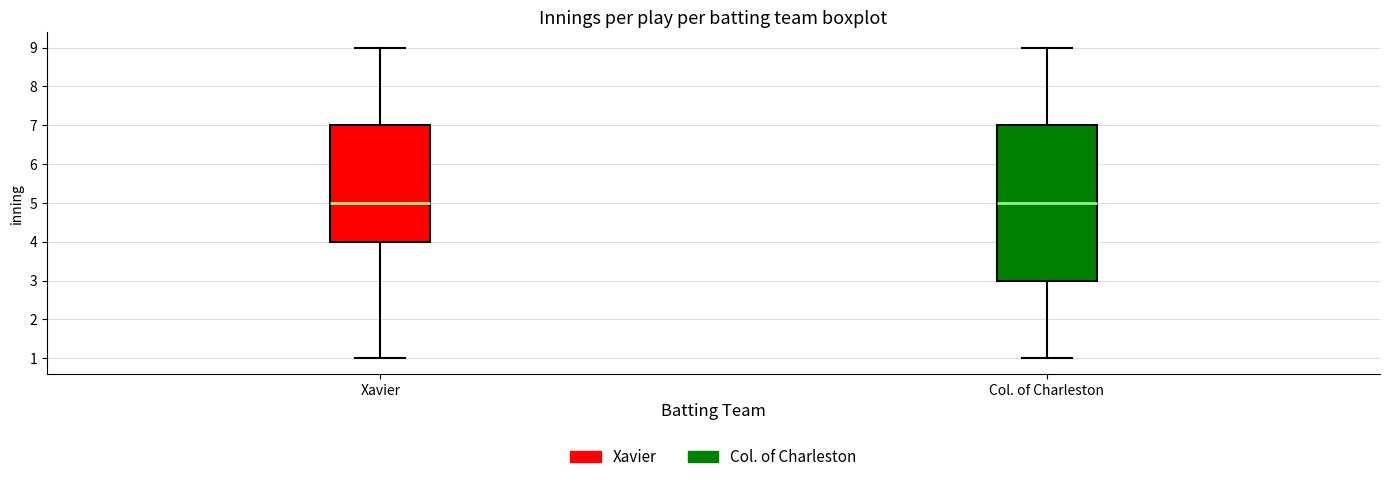

Where is the lower edge of the box for Xavier on the y-axis? The values are not printed on the chart, so give them approximately, as read against the axis.

4